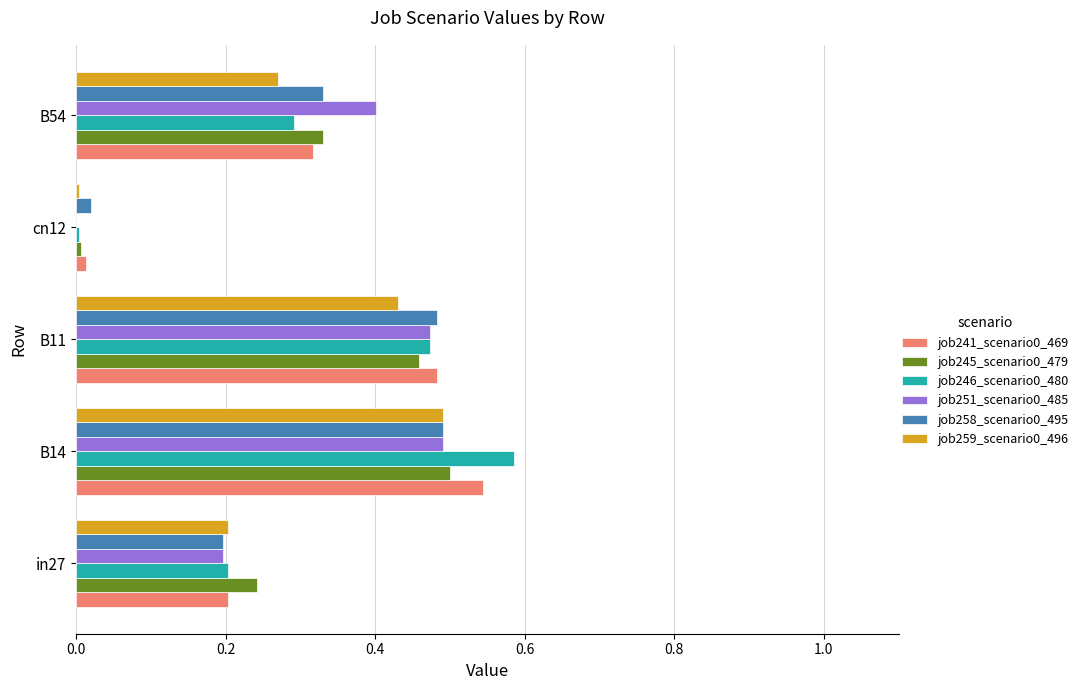

What is the sum of all job258_scenario0_495 values?

1.5